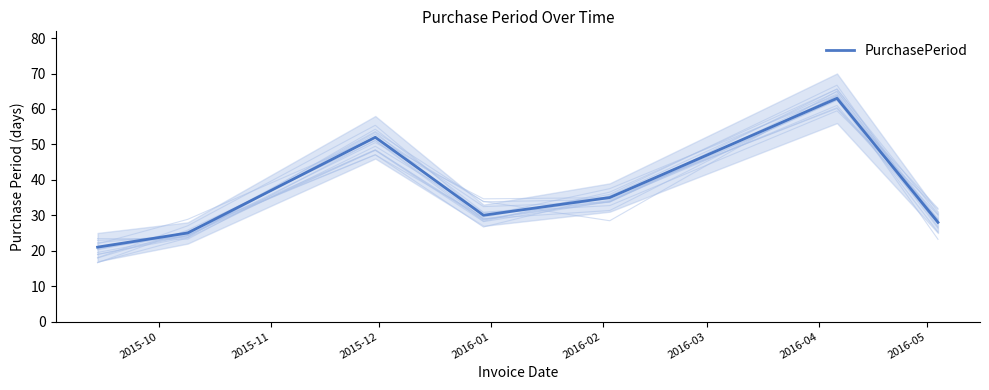

The chart shows a value of 52 at 2015-12. True or false?

True